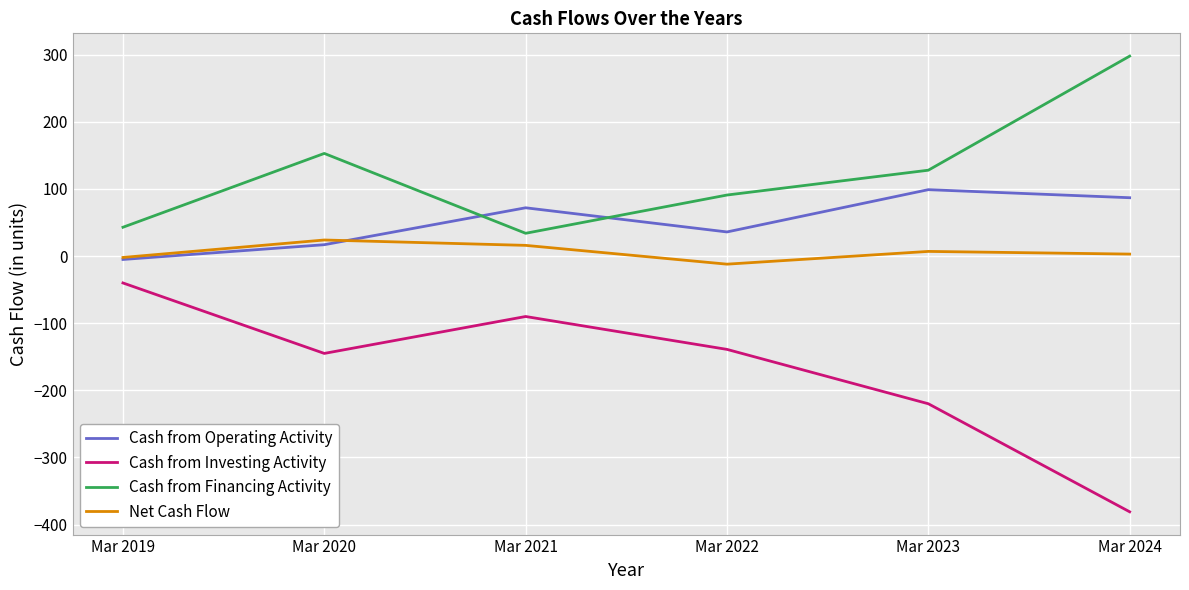

Is the value of Net Cash Flow at Mar 2020 greater than the value of Cash from Financing Activity at Mar 2020?

No